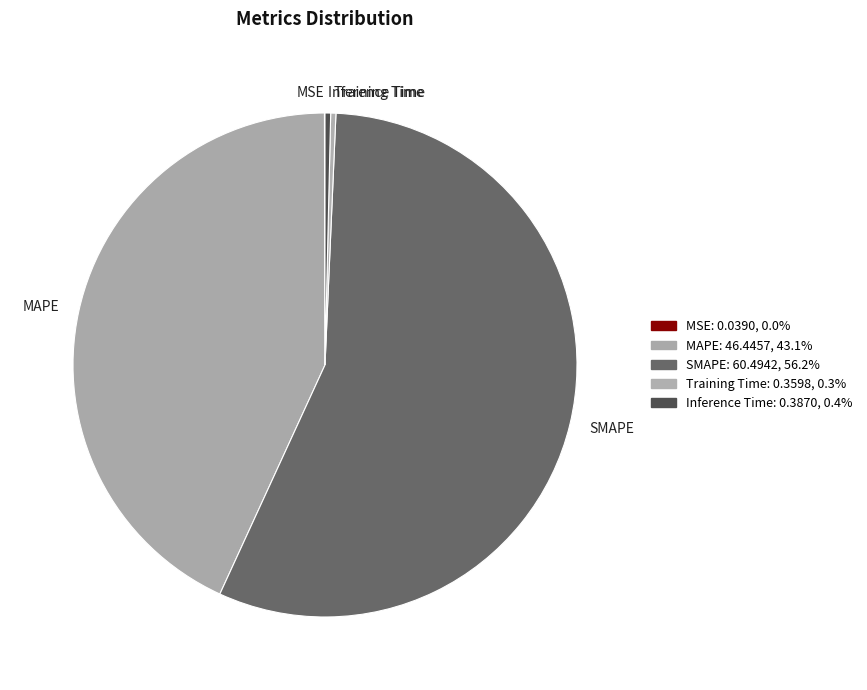

Does any single category account for the majority?

Yes